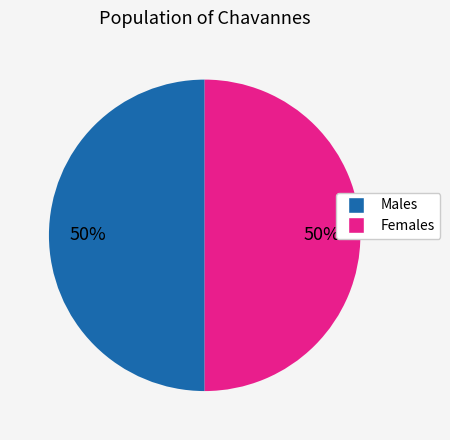

To the nearest percent, what is the average slice percentage?

50%